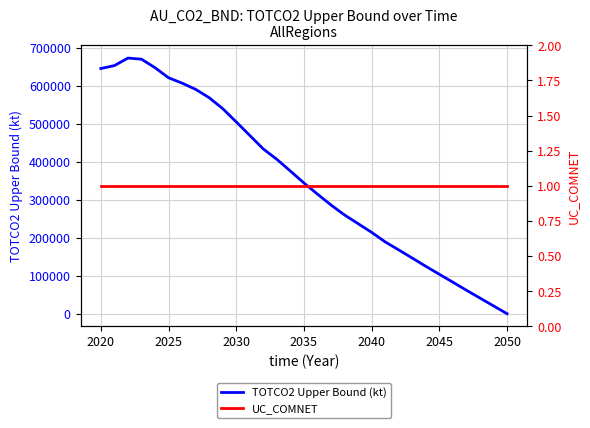

What is the value of the UC_COMNET point at the 1st from the left?

1.0